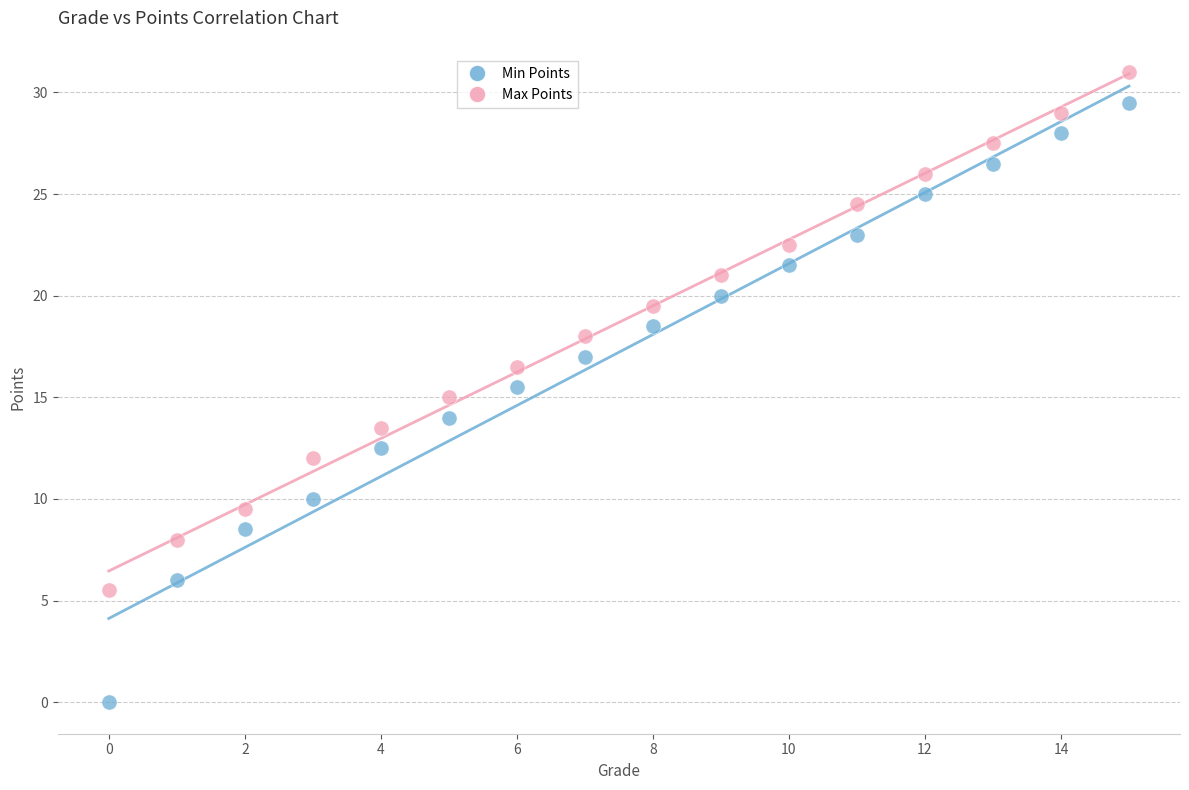

Across all data points, what is the range of X values (max minus min)?

15.0